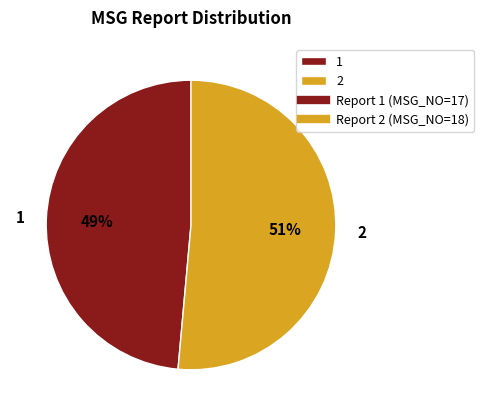

To the nearest percent, what is the average slice percentage?

50%